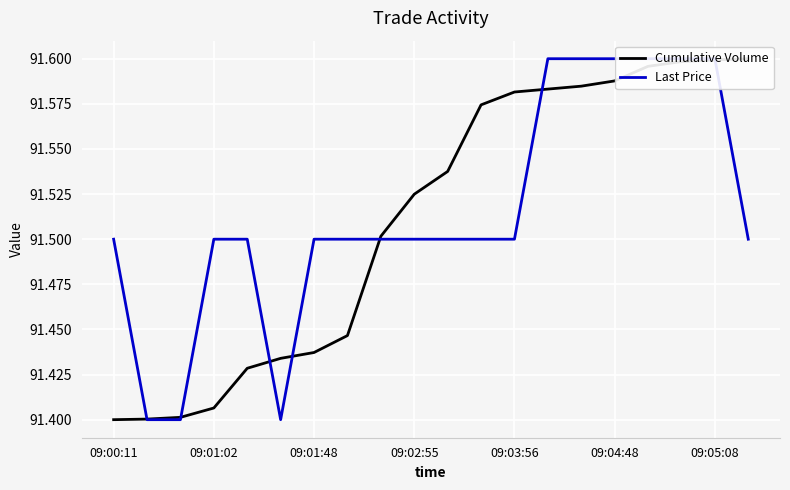

Between 09:04:48 and 11, which series saw the biggest shift?

Cumulative Volume